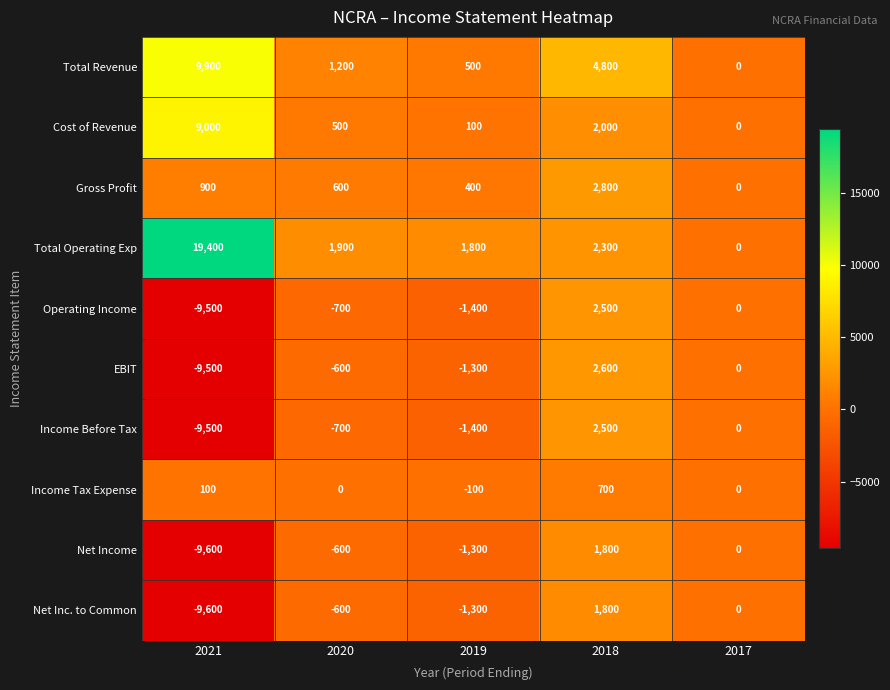

How many distinct data groups are displayed?

10